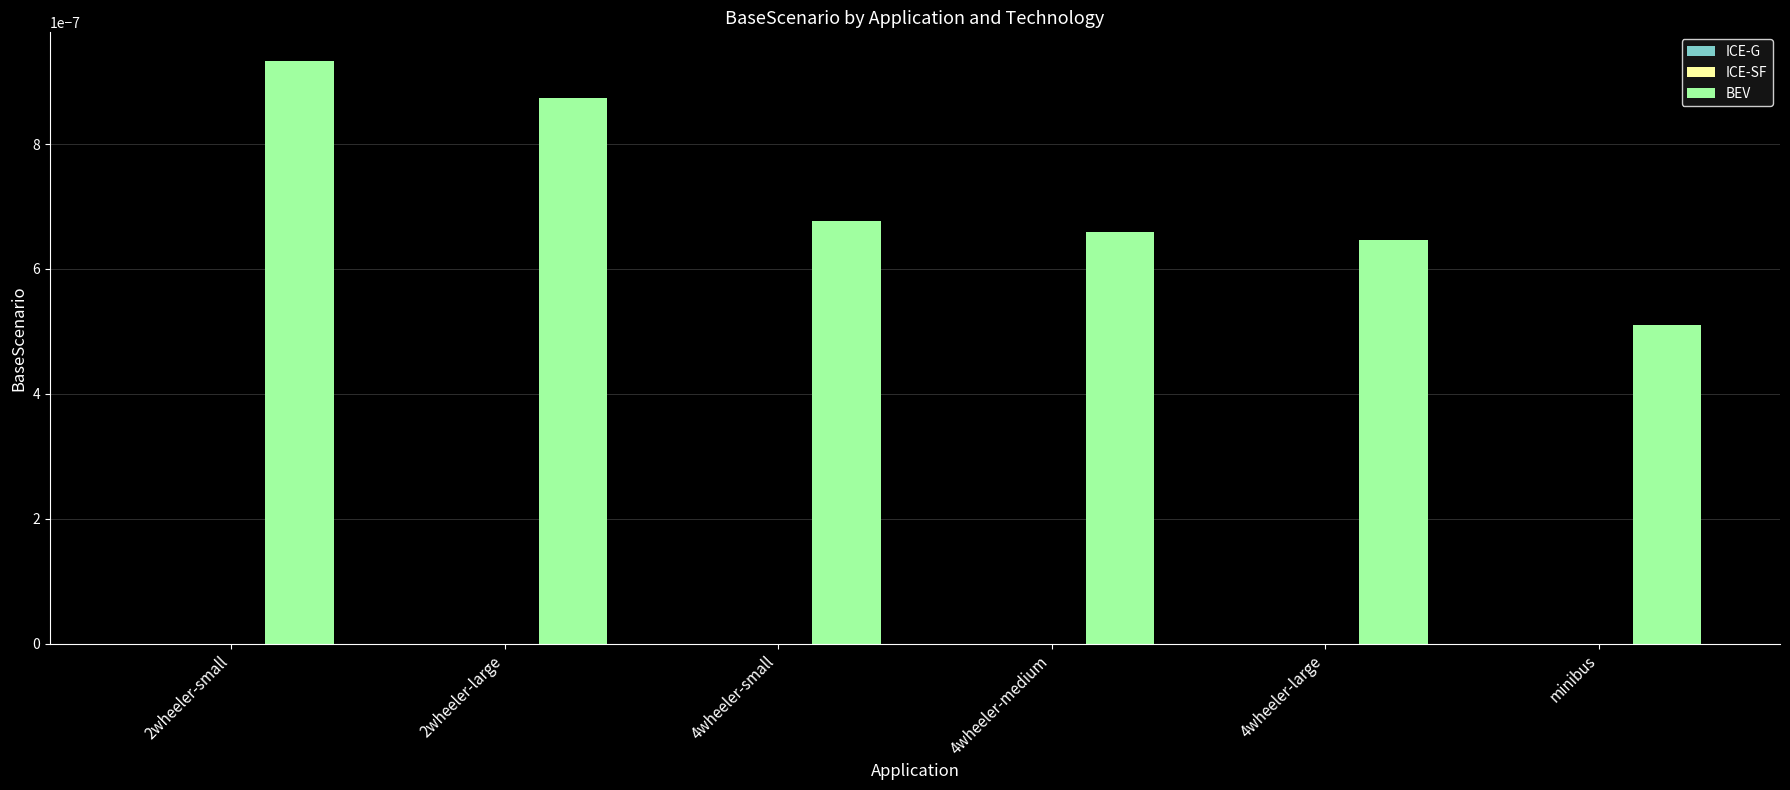

At which category does the chart reach its minimum across all series?

minibus